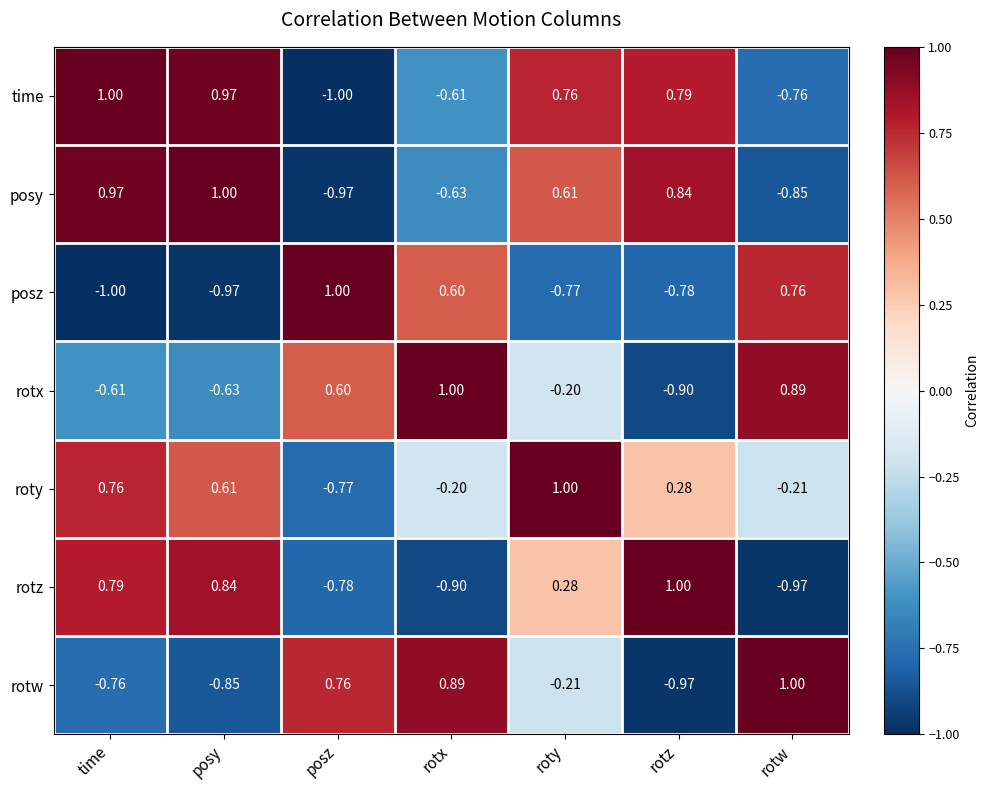

At which label does rotz first exceed 0?

time